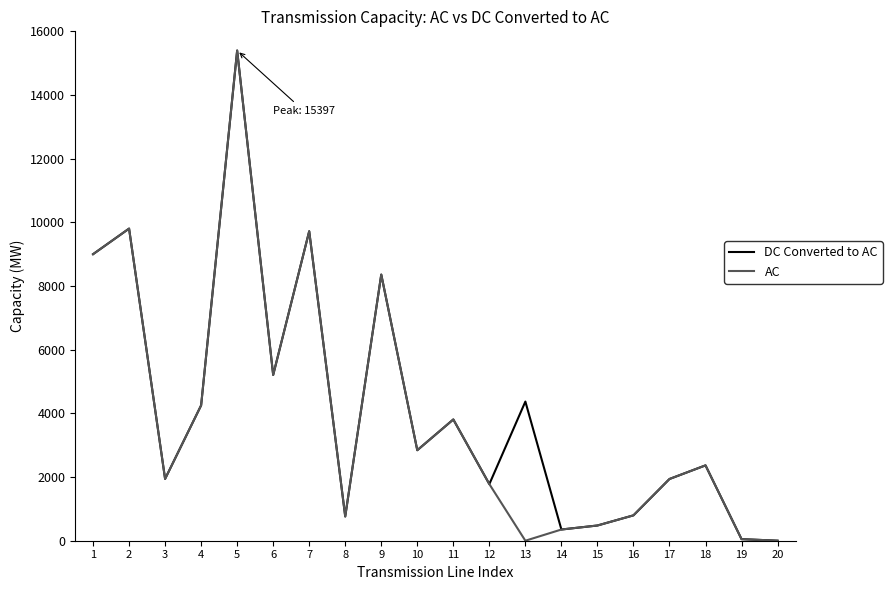

What is the maximum value shown in the chart?

15397.0